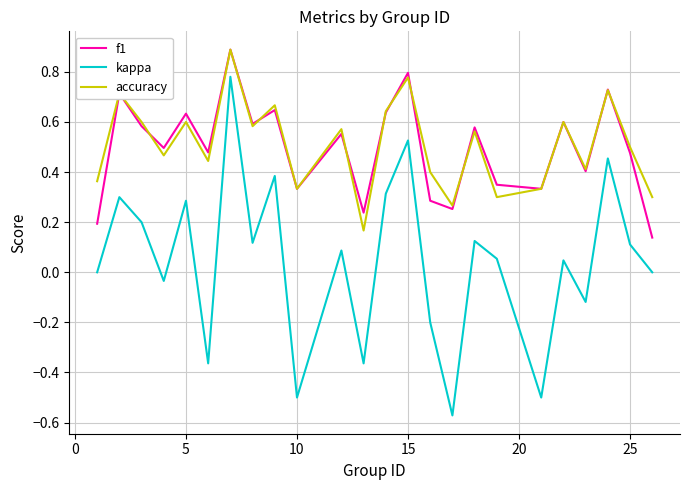

True or false: kappa and accuracy cross at least once.

False